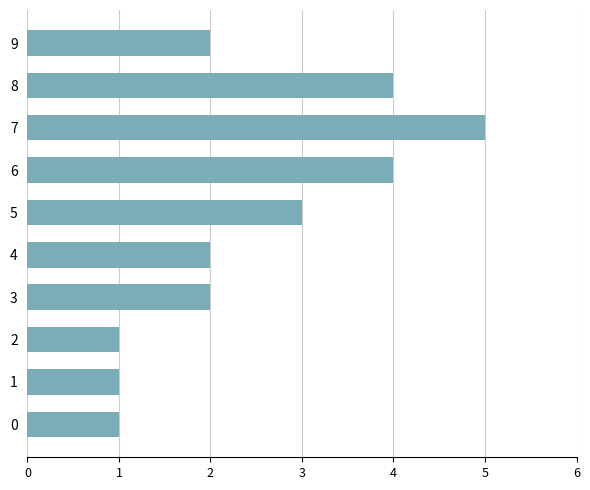

Reading top to bottom, transcribe all the data shown in this chart.

2	4	5	4	3	2	2	1	1	1